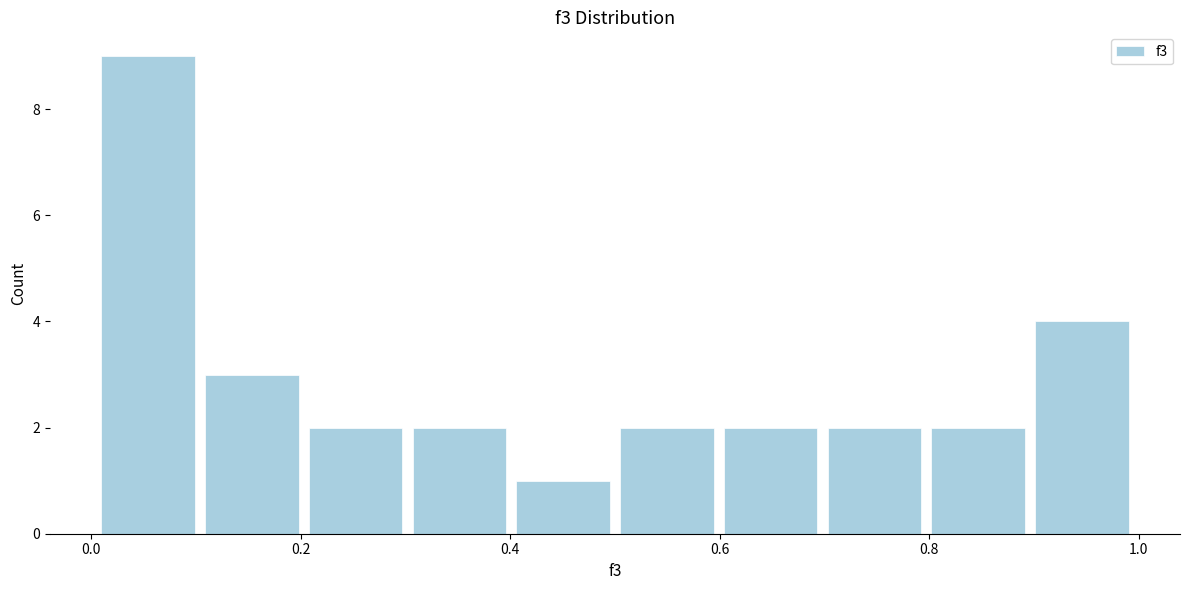

Reading left to right, list every bar in this chart as the range it spans on the x-axis followed by its height. Neither the bar edges nor the heights are printed on the chart, so give them approximately, as read against the axes.

0.0 to 0.1: 9
0.1 to 0.2: 3
0.2 to 0.3: 2
0.3 to 0.4: 2
0.4 to 0.5: 1
0.5 to 0.6: 2
0.6 to 0.7: 2
0.7 to 0.8: 2
0.8 to 0.9: 2
0.9 to 1.0: 4